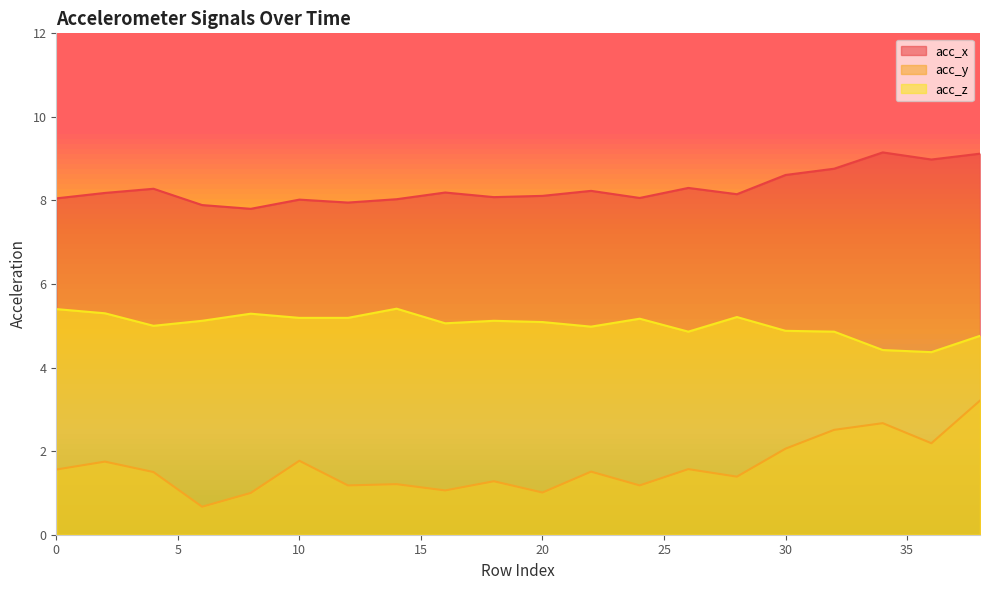

At which category does acc_y reach its first local peak?

2